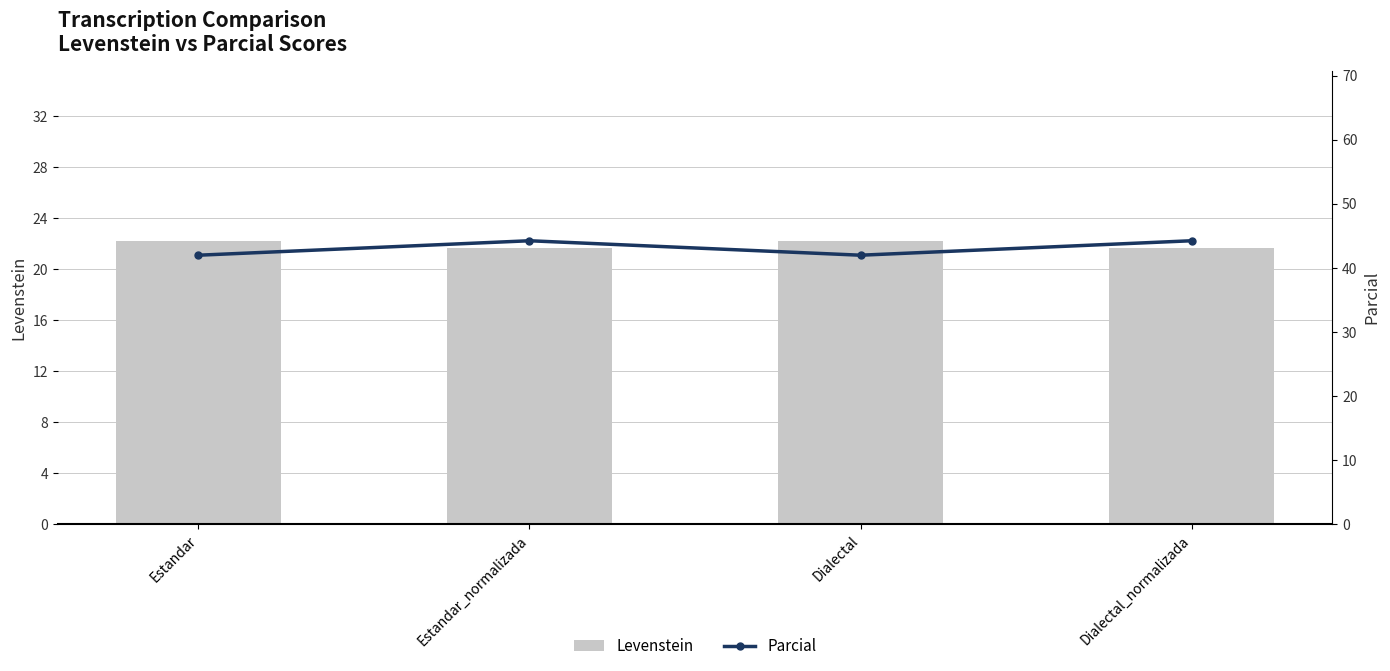

What is the label of the 3rd bar from the left?

Dialectal